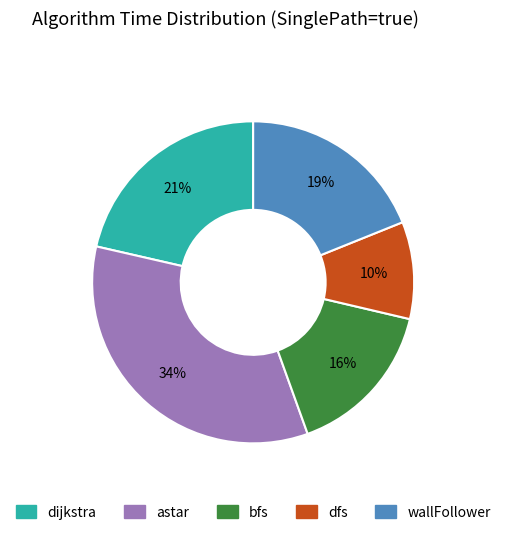

Does bfs account for over 50% of the chart?

No